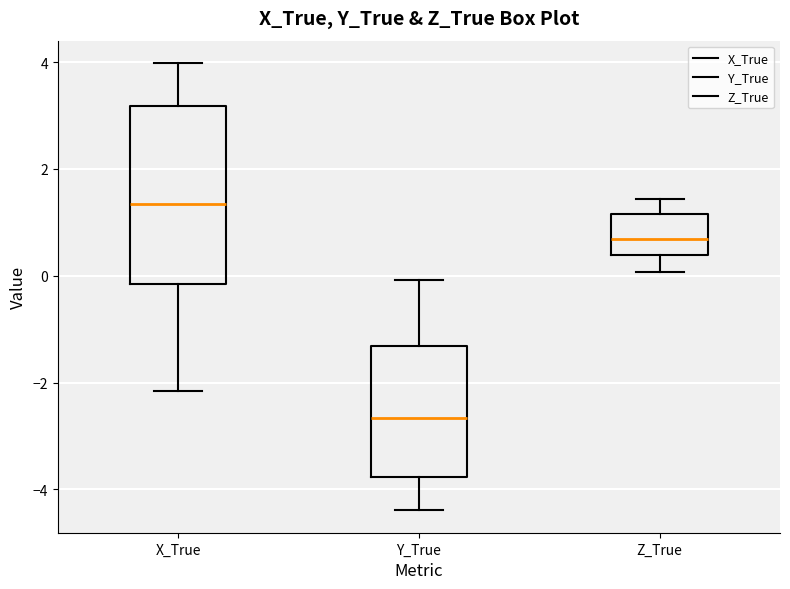

Where is the upper edge of the box for X_True on the y-axis? The values are not printed on the chart, so give them approximately, as read against the axis.

3.2